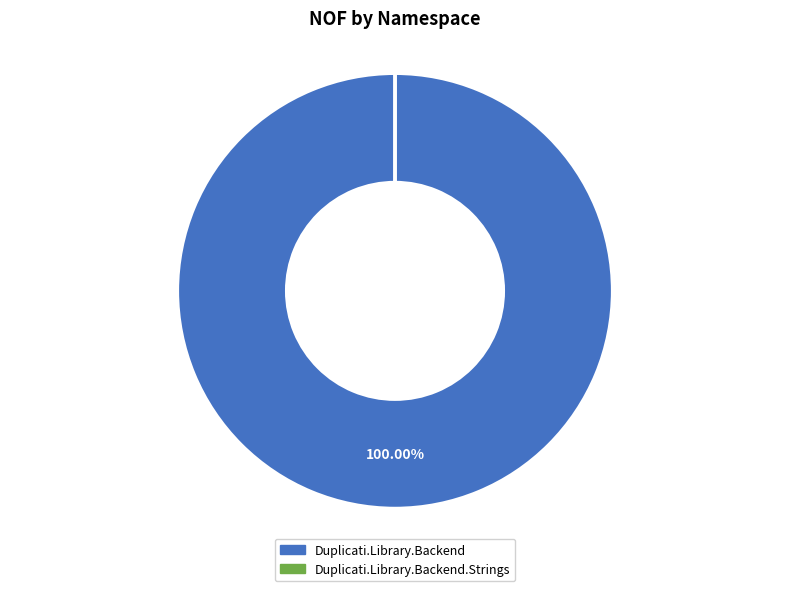

To the nearest percent, what percentage of the pie is Duplicati.Library.Backend?

100%